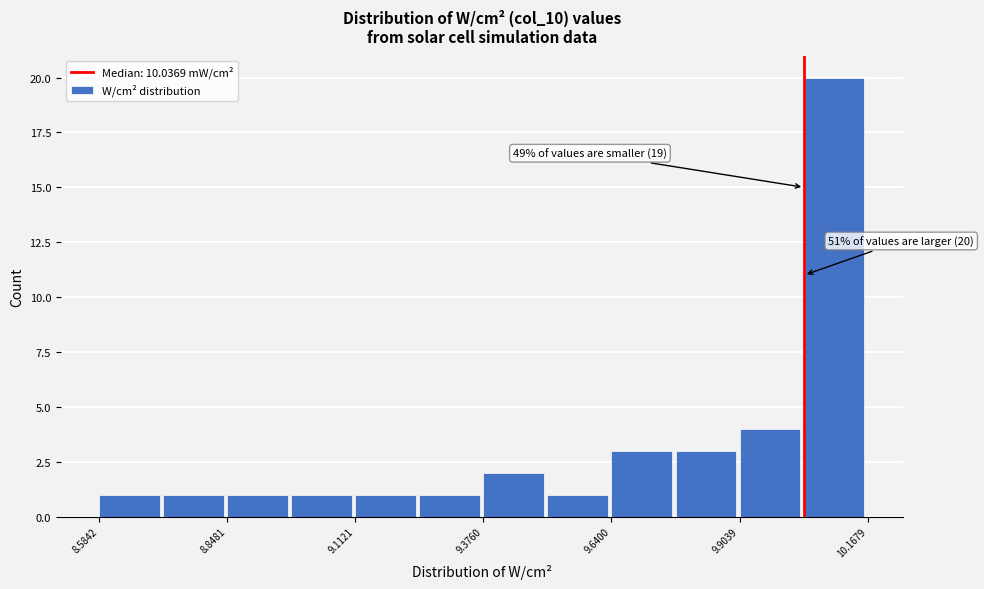

Read against the x-axis, roughly where is the centre of the tallest bar?

10.10